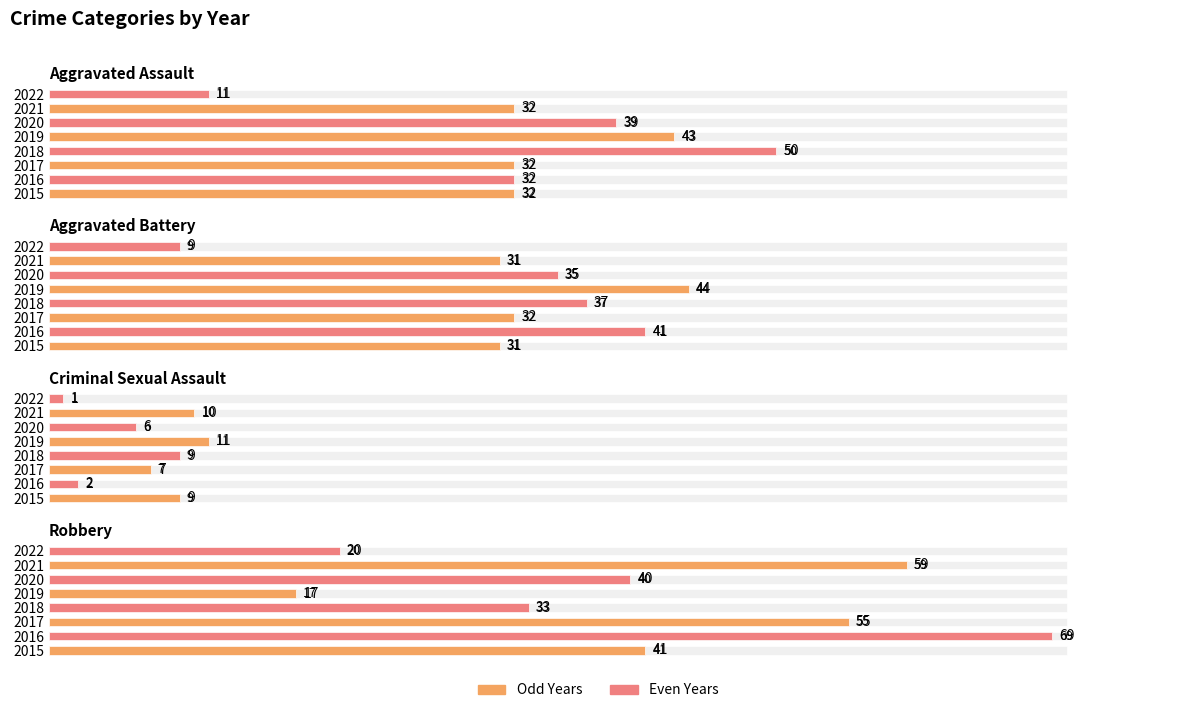

Where does the Robbery series first go above 41?

2016